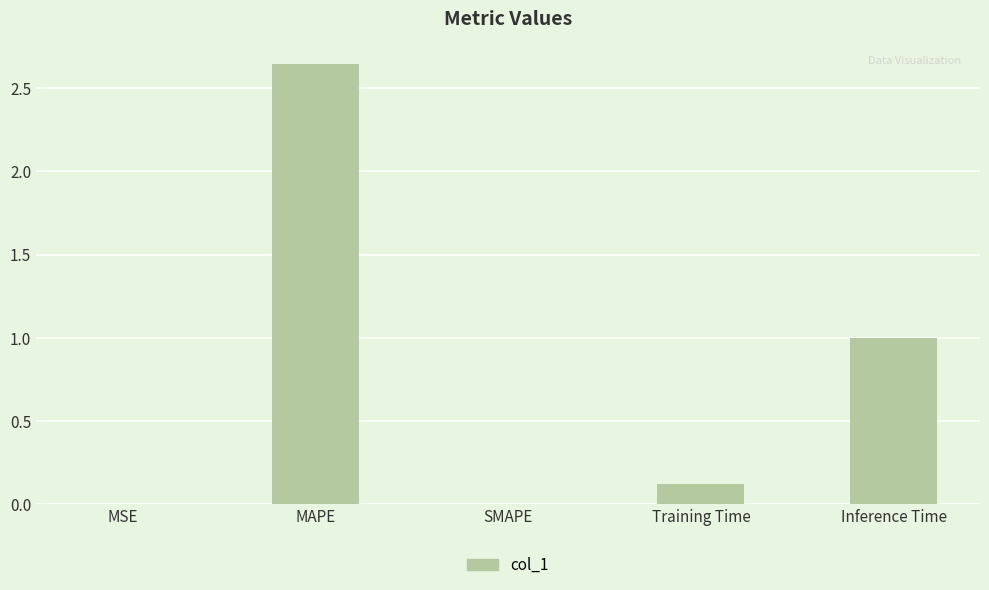

What is the sum of all values?

3.8